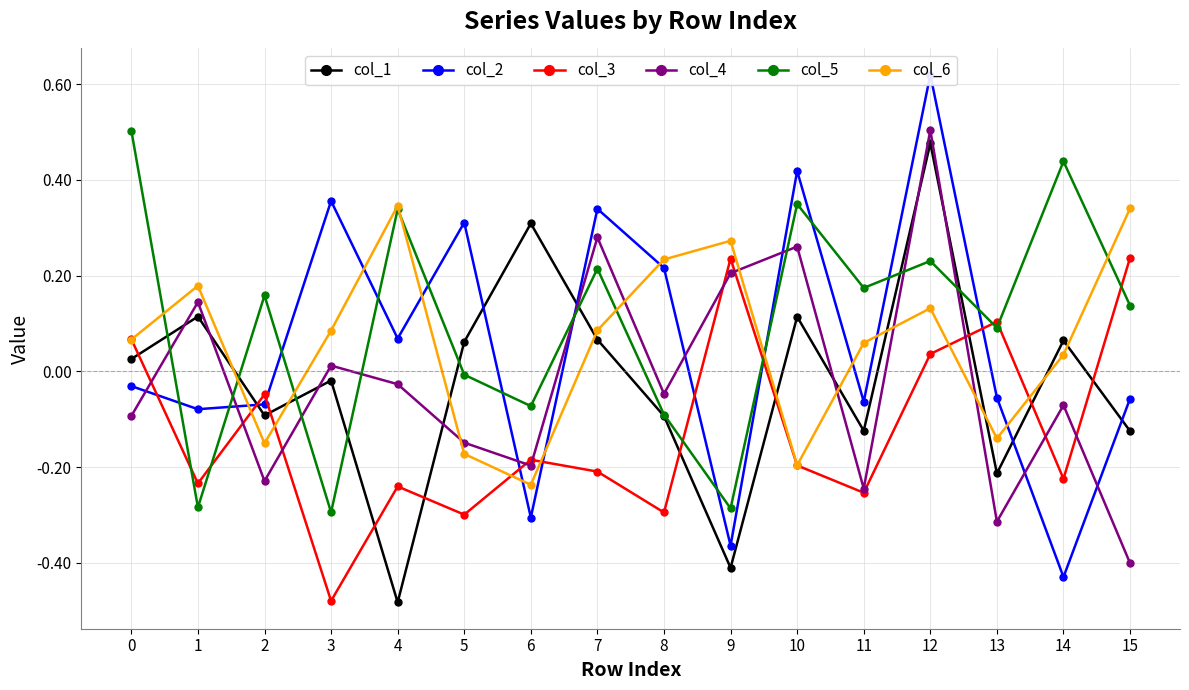

In col_5, how many points are lower than both neighbors (excluding endpoints)?

6